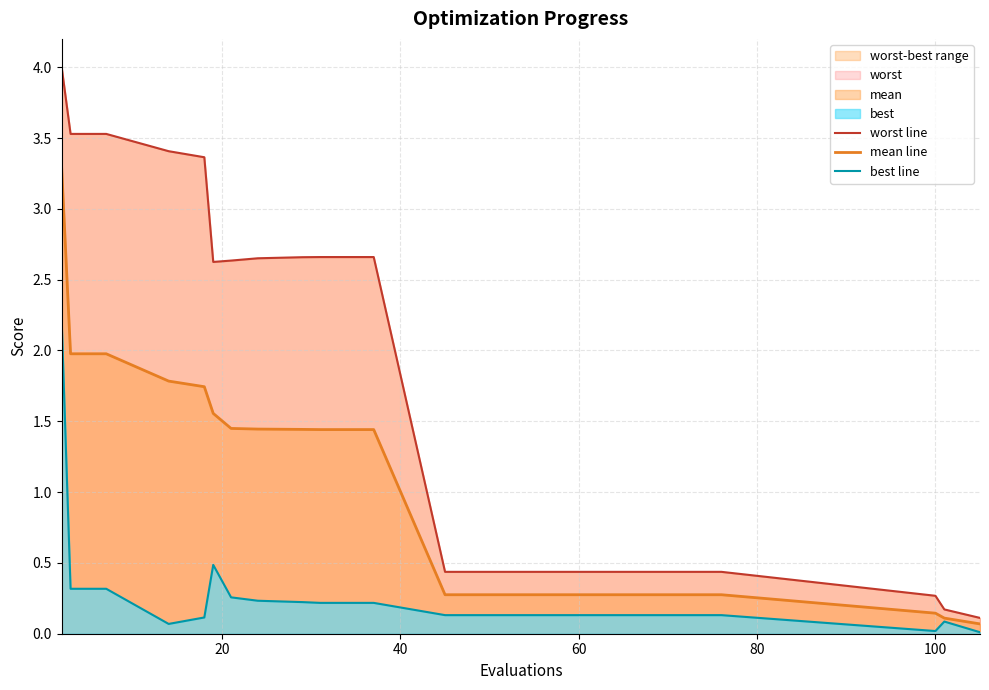

What is the highest value of the mean line series?

3.3